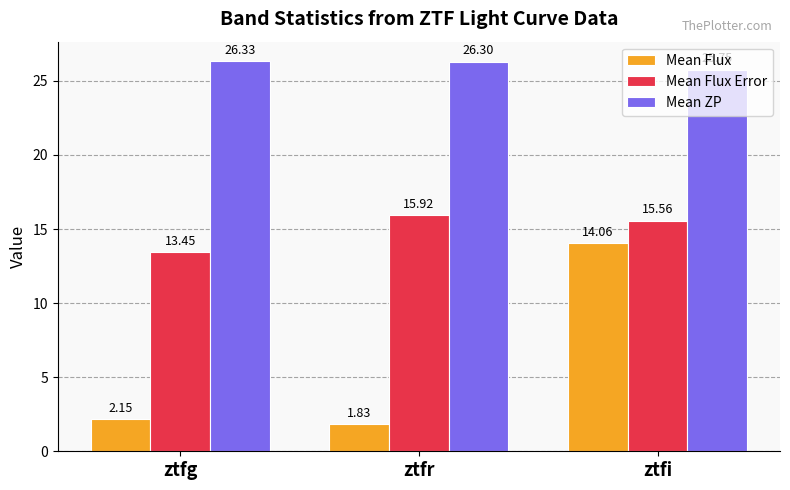

How many series are shown in this chart?

3